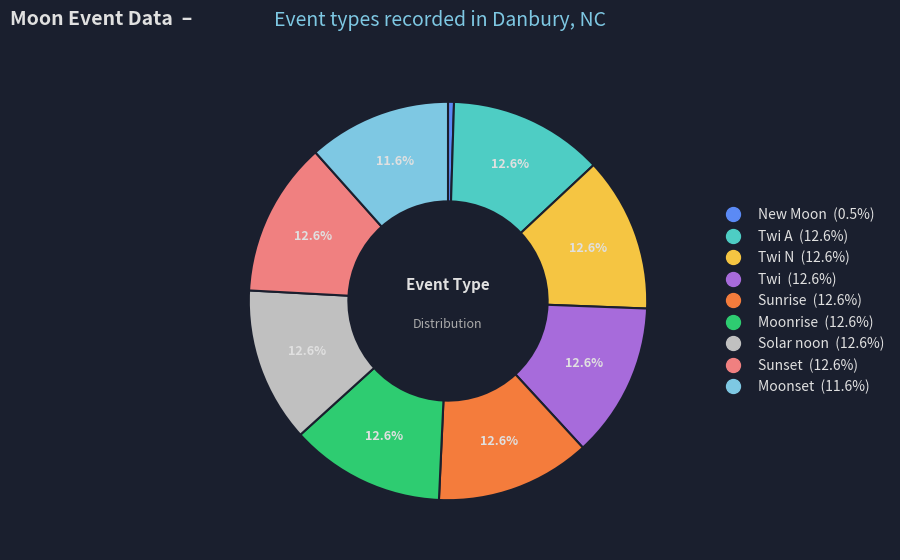

Does any single category account for the majority?

No